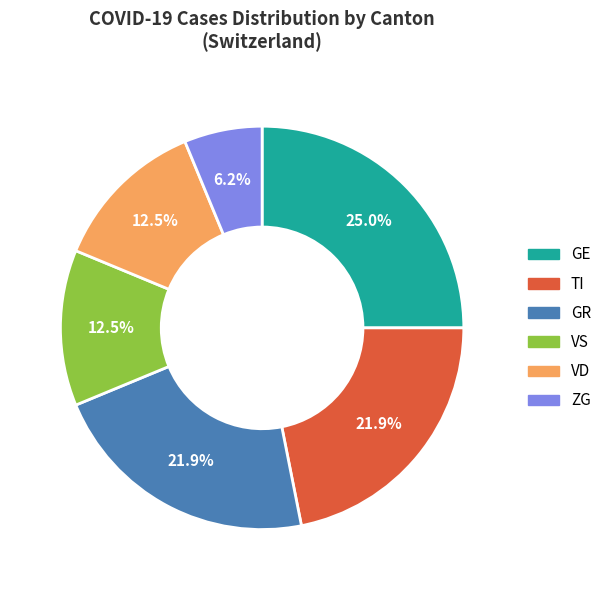

Is there any slice that represents more than half of the pie?

No